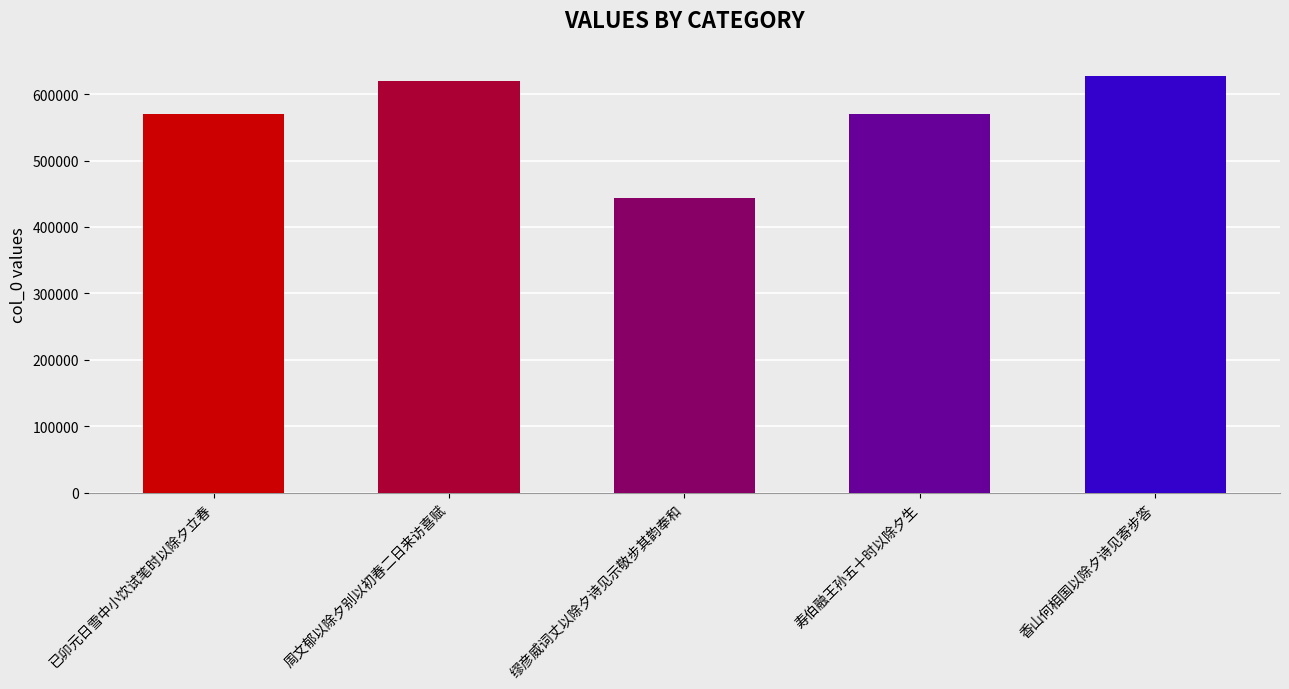

What is the approximate value at 香山何相国以除夕诗见寄步答, to the nearest 100?

627800